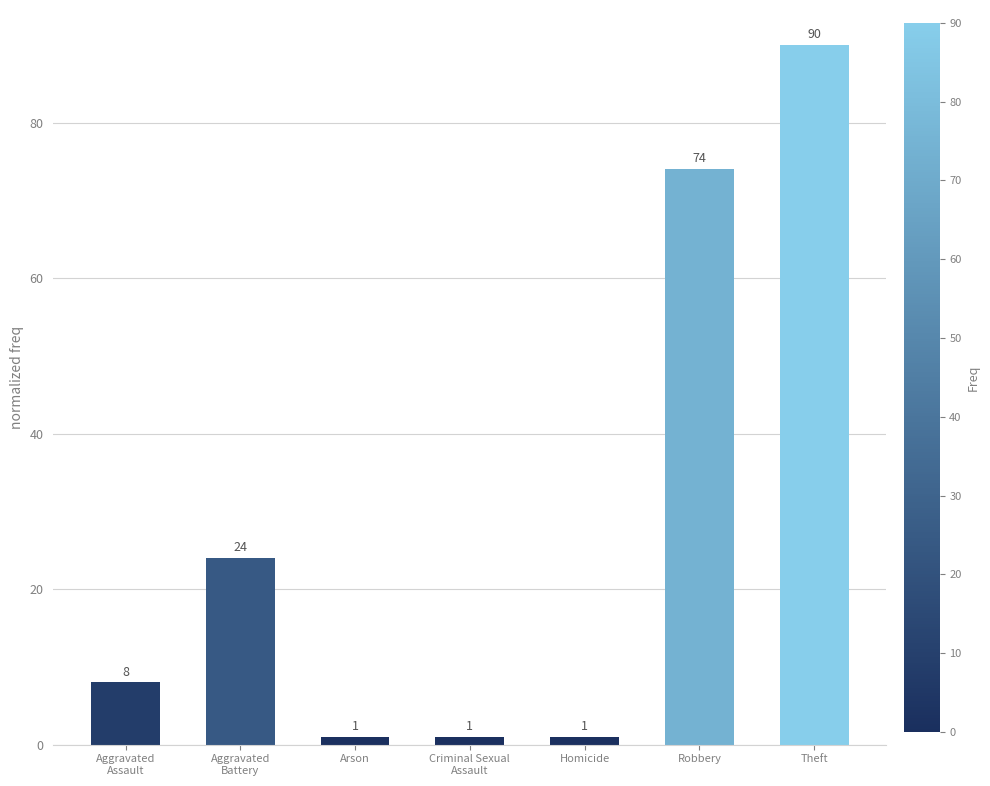

Reading right to left, what are all the values shown in this chart?

90	74	1	1	1	24	8